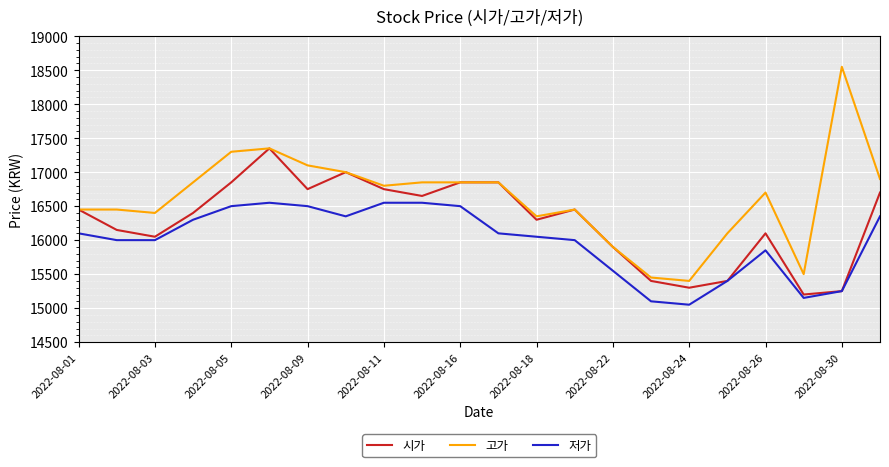

True or false: 고가 and 저가 cross at least once.

False